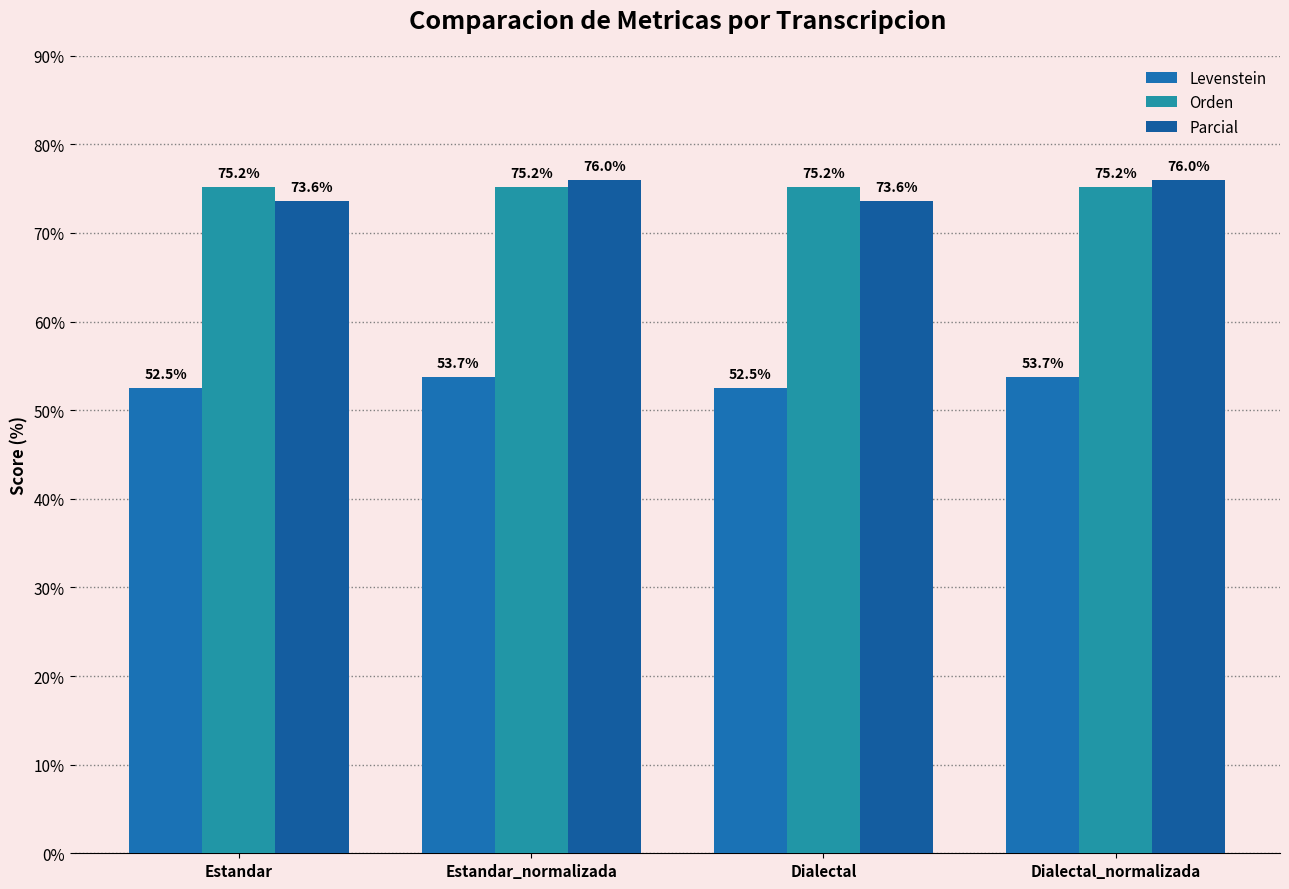

Count the number of categories in the chart.

4